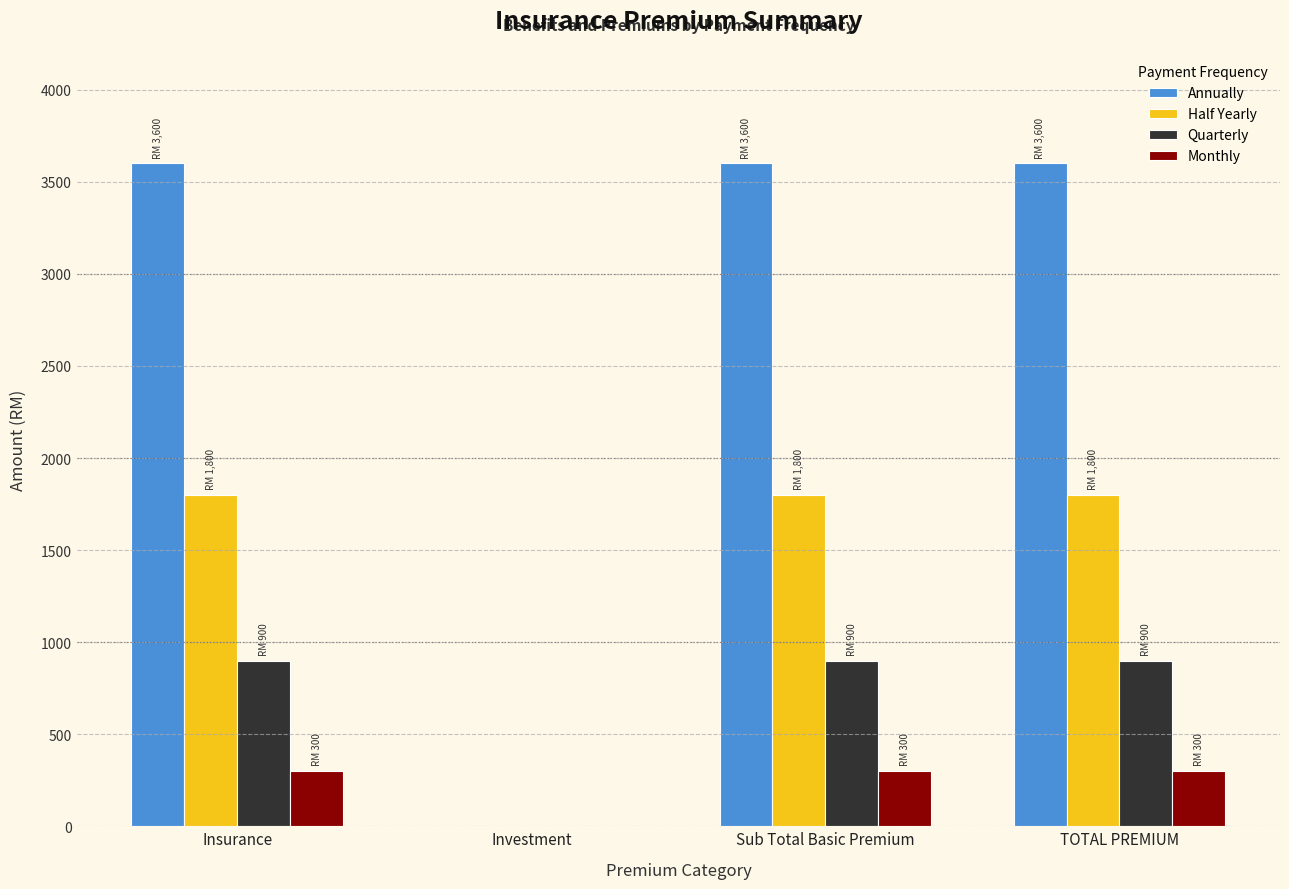

Is the value of Quarterly at Investment greater than the value of Annually at Insurance?

No